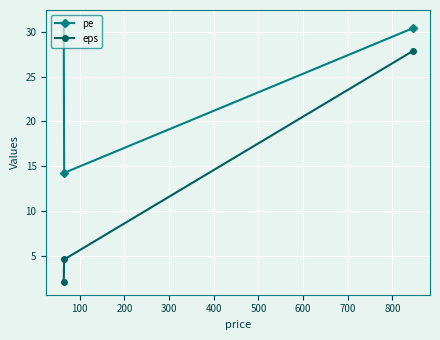

What is the sum of all pe values?

75.6